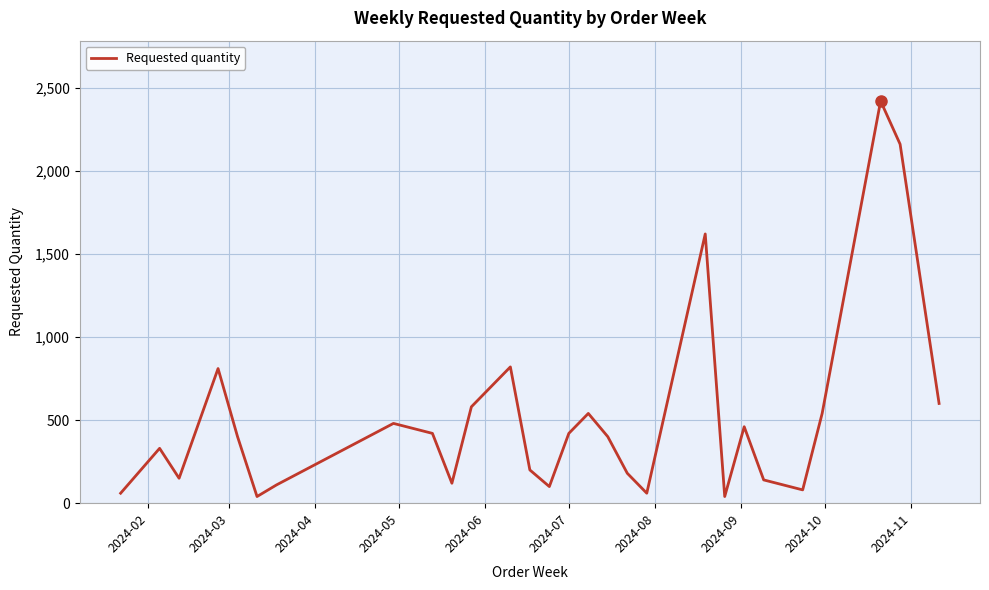

What is the greatest value displayed?

2420